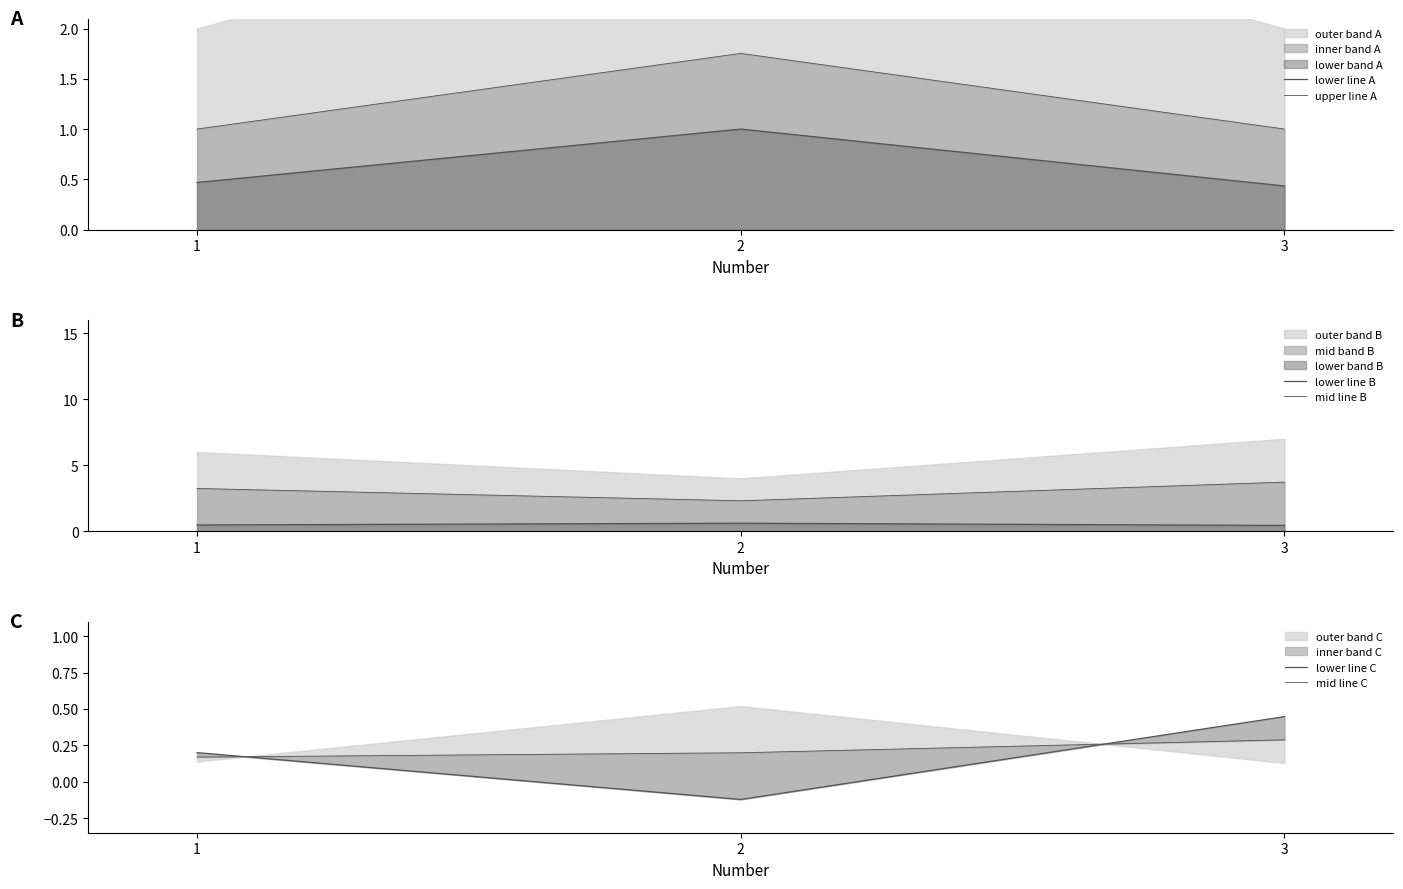

True or false: mid line C has a value of 0.1 at 1.

False